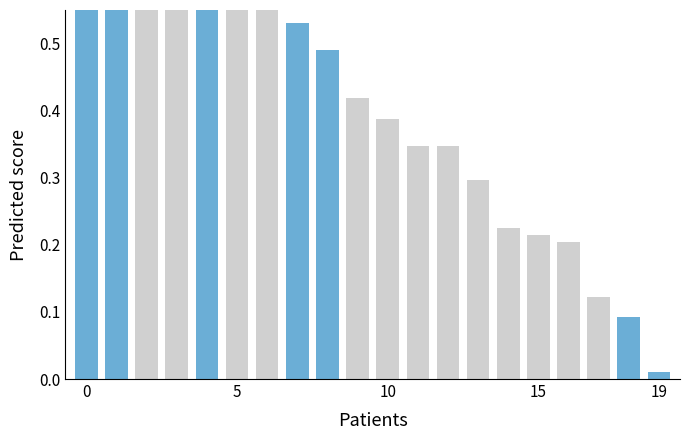

What is the label of the 10th bar from the right?

10